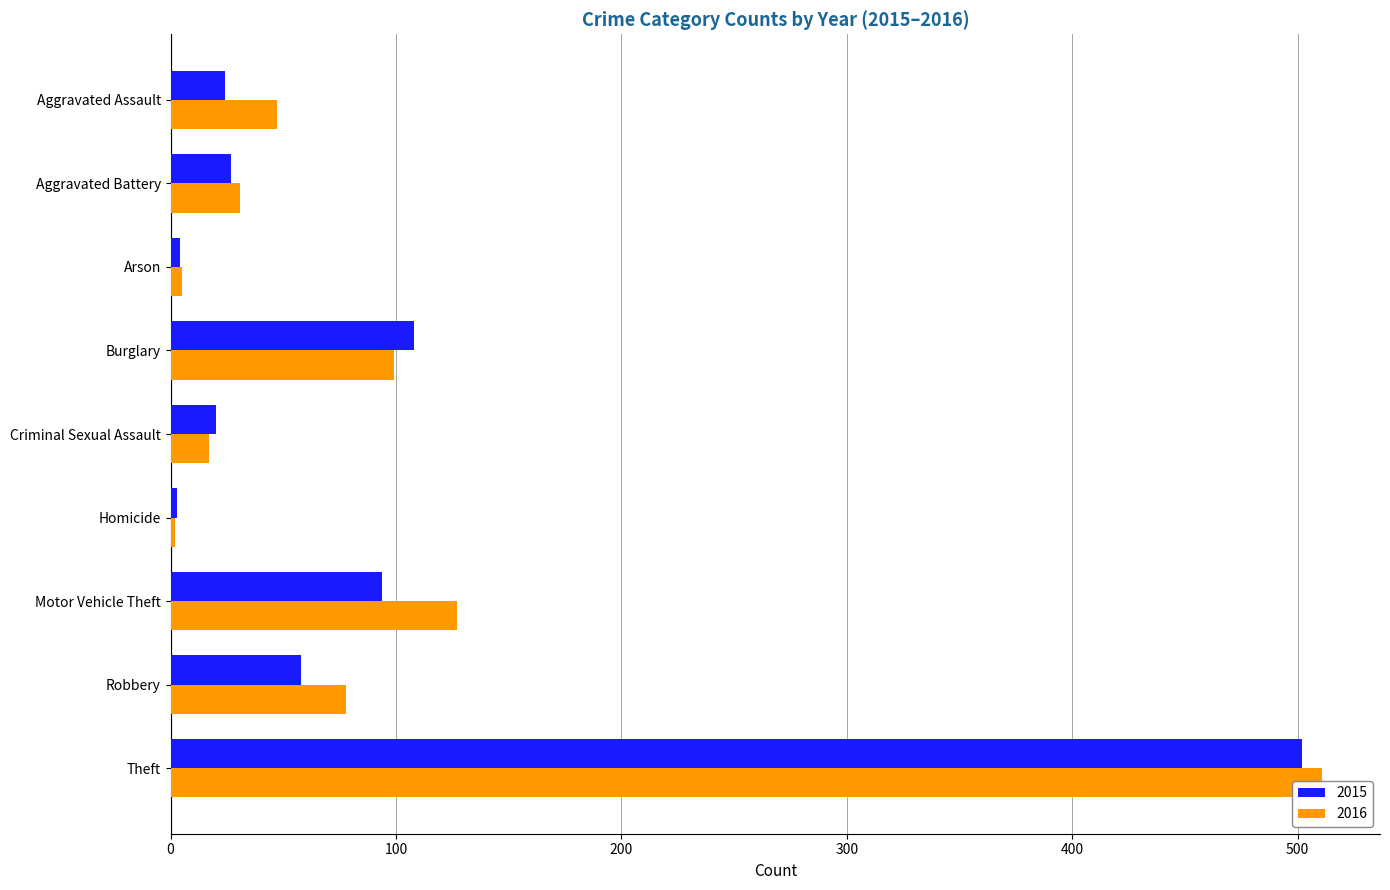

Rank the categories by 2016 value from highest to lowest.

Theft, Motor Vehicle Theft, Burglary, Robbery, Aggravated Assault, Aggravated Battery, Criminal Sexual Assault, Arson, Homicide